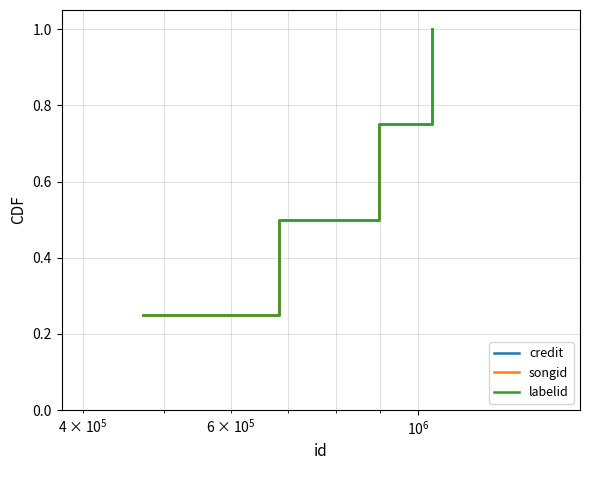

What is the label of the 2nd point from the right?

$\mathdefault{10^{6}}$